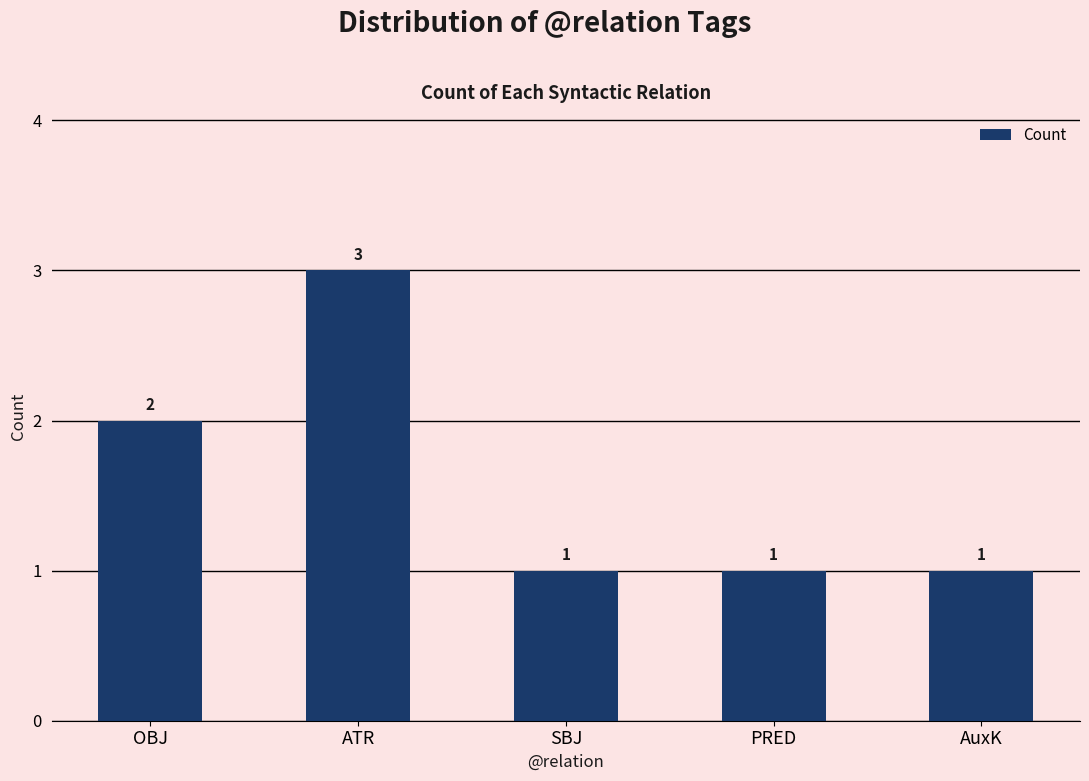

Is it true that the value at ATR is 1?

False